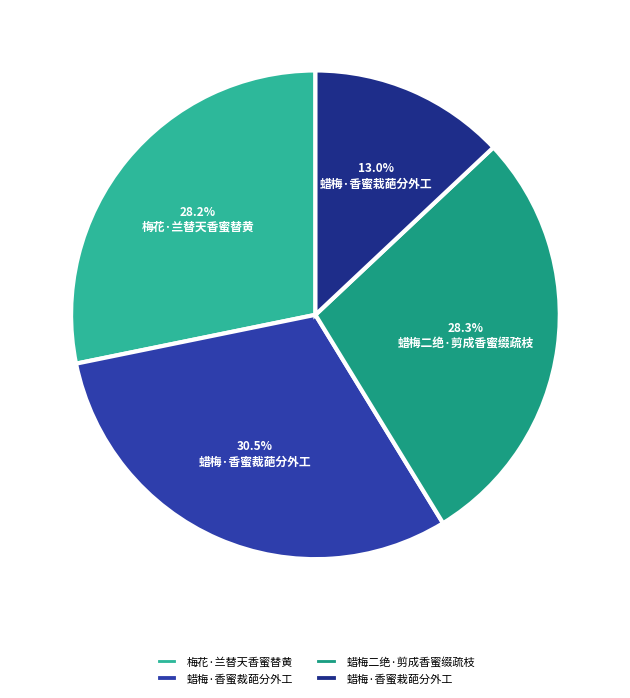

What is the largest slice in the pie chart?

蜡梅·香蜜裁葩分外工